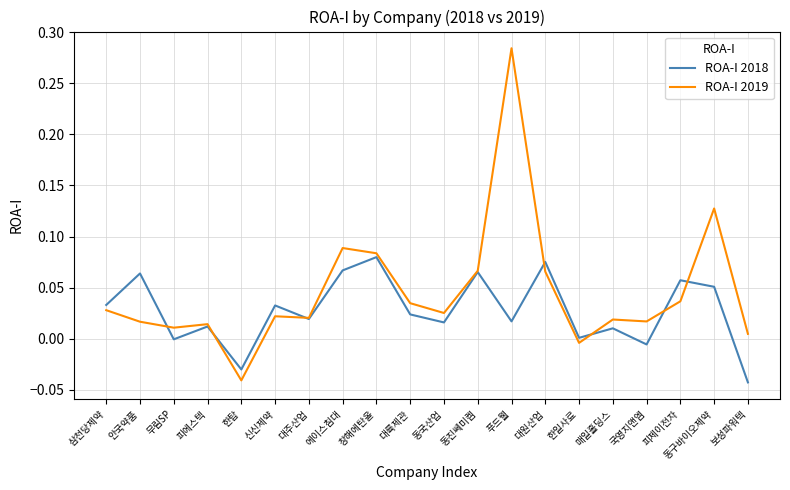

What position from the right is 대주산업?

14